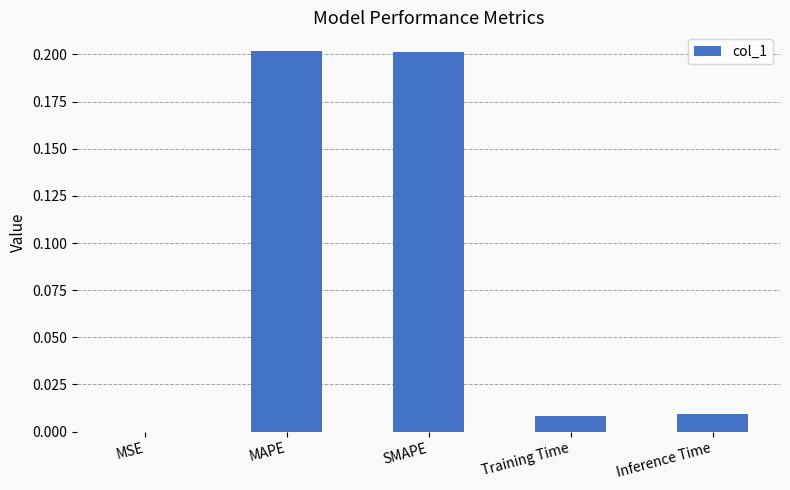

What is the sum of all values?

0.4